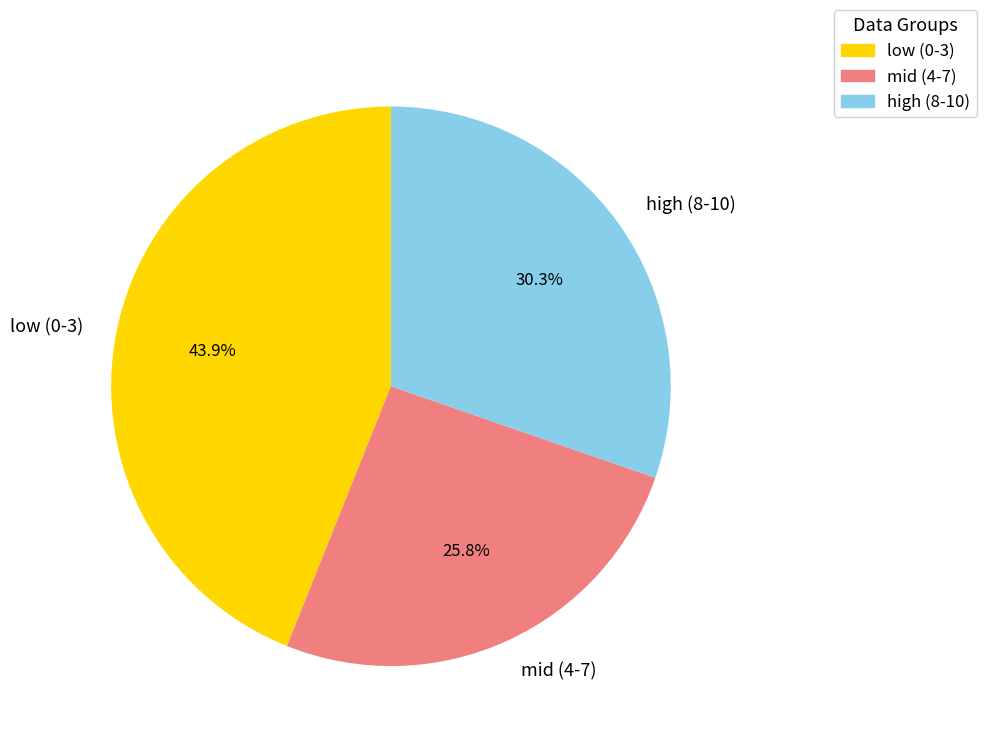

To the nearest percent, what is the average slice percentage?

33%